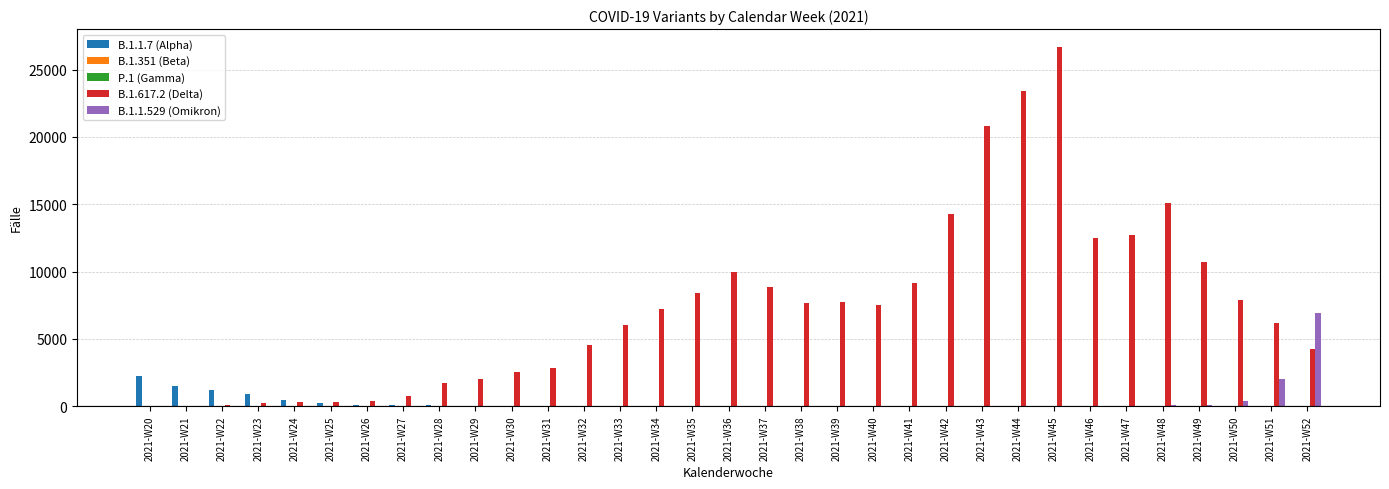

The value of B.1.1.529 (Omikron) at 2021-W36 is 0. True or false?

True